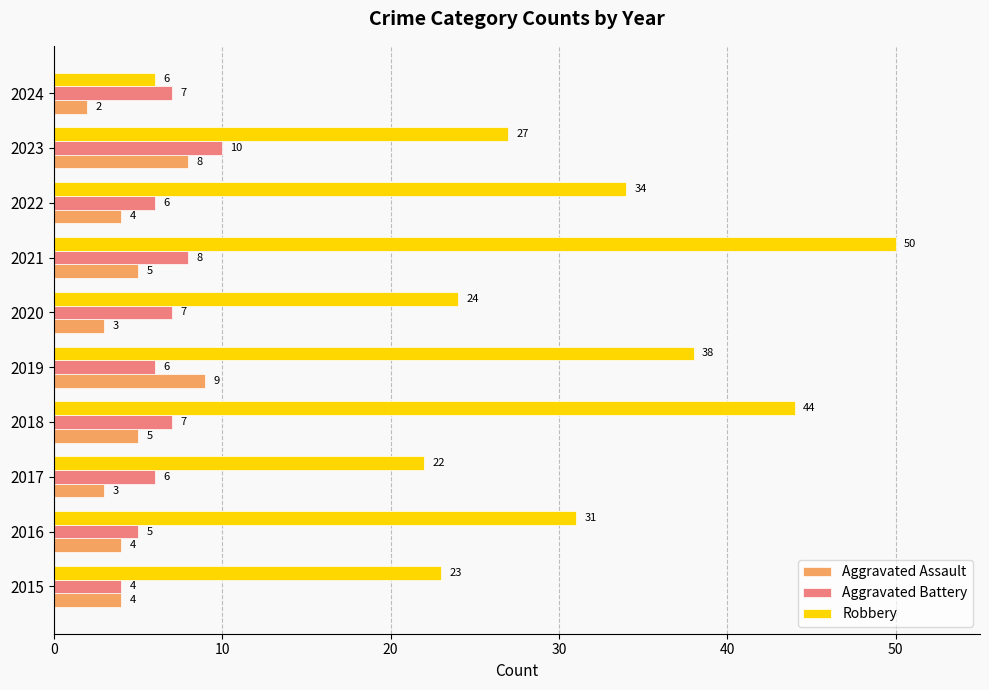

The value of Aggravated Battery at 2024 is 11. True or false?

False